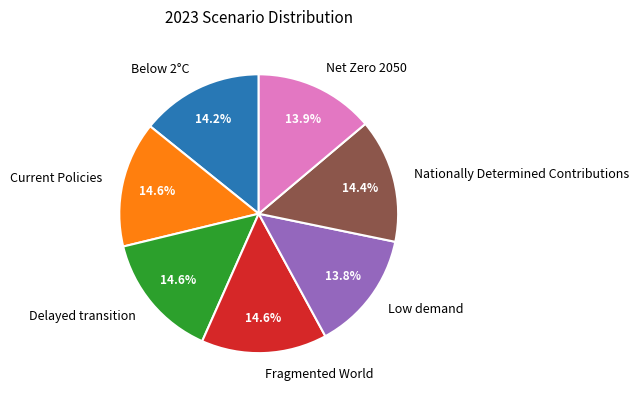

To the nearest percent, what percentage of the pie is Current Policies?

15%